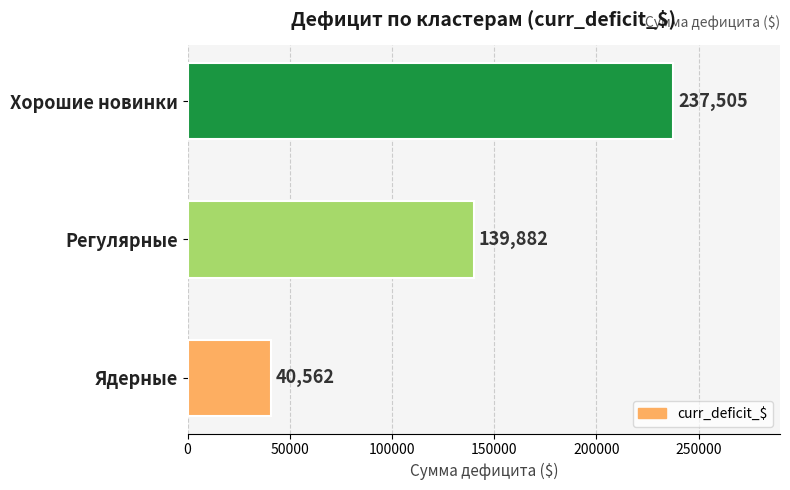

What is the average value?

139316.6